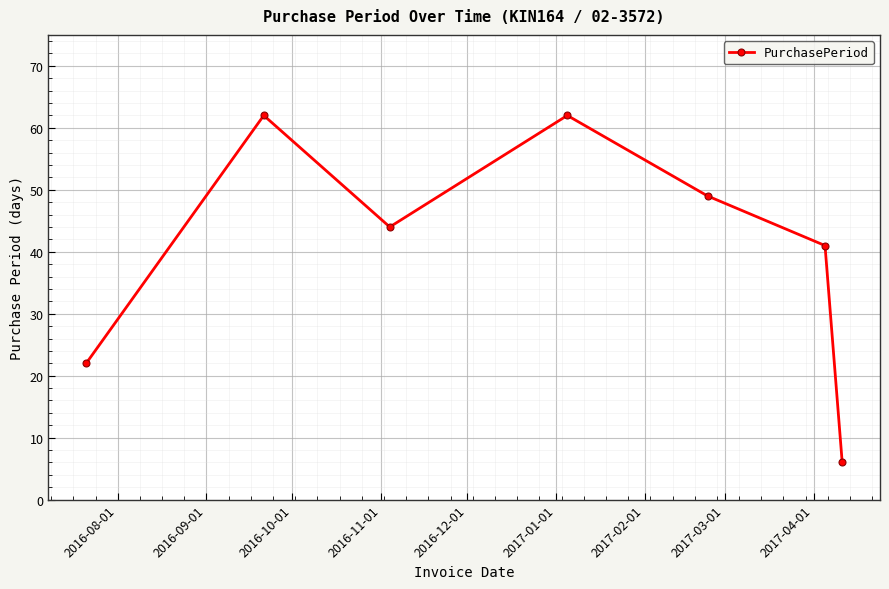

How many series are shown in this chart?

1